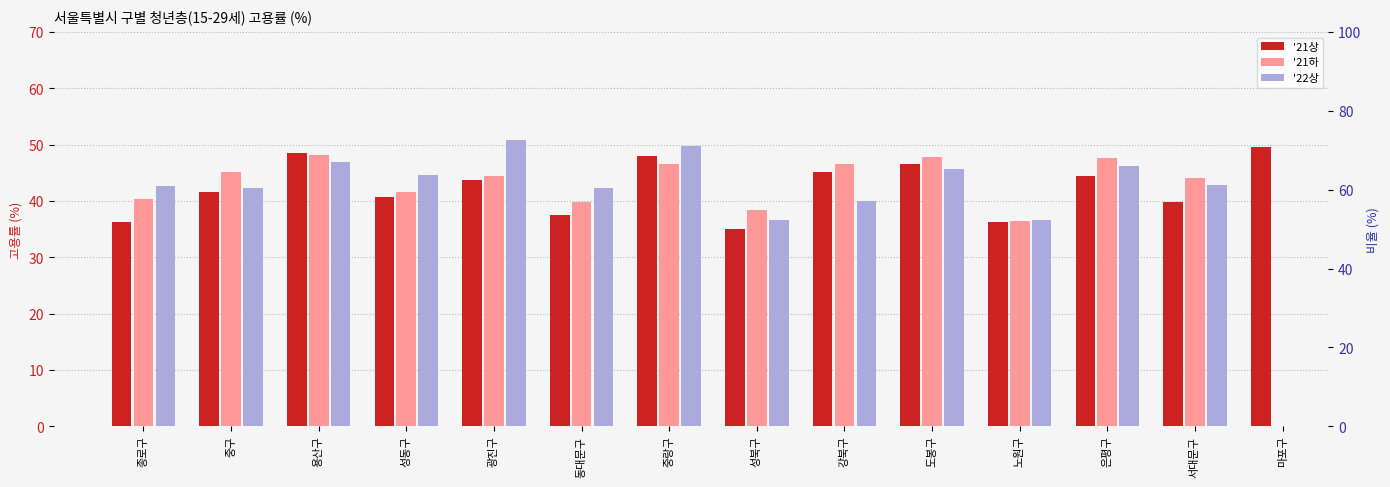

How many values in the '21하 series are below 45?

7